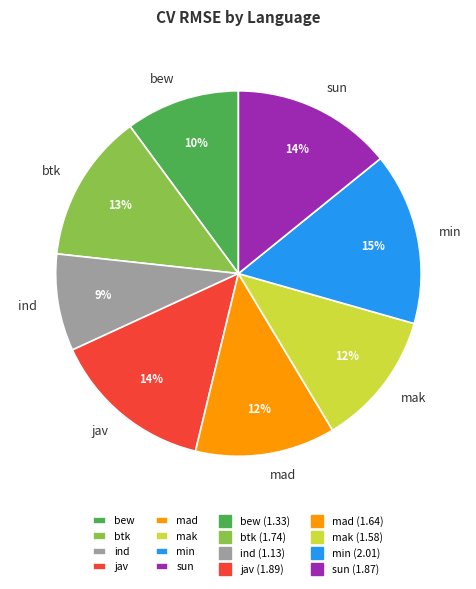

Which has a higher value, jav or bew?

jav